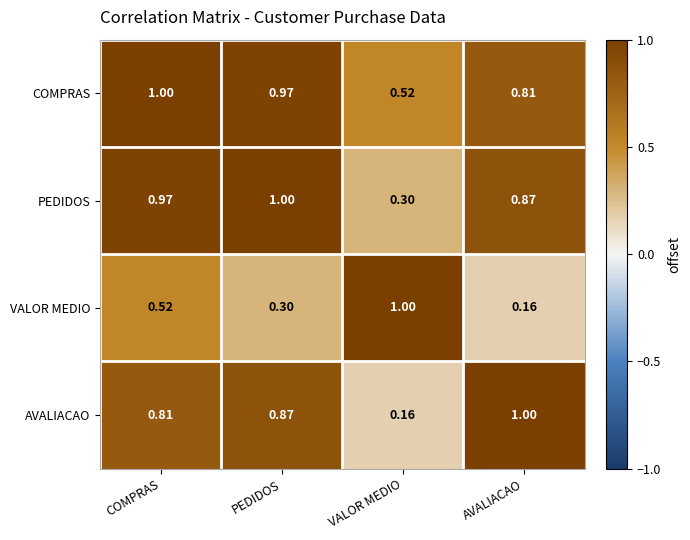

List the labels in order of PEDIDOS value, smallest first.

VALOR MEDIO, AVALIACAO, COMPRAS, PEDIDOS